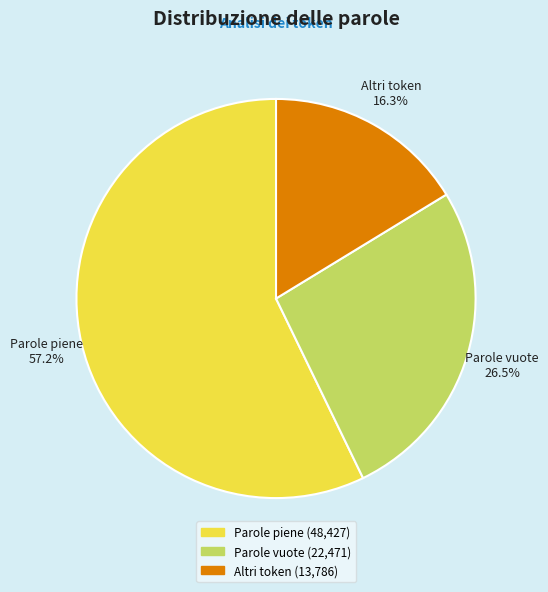

How many segments does this pie chart have?

3